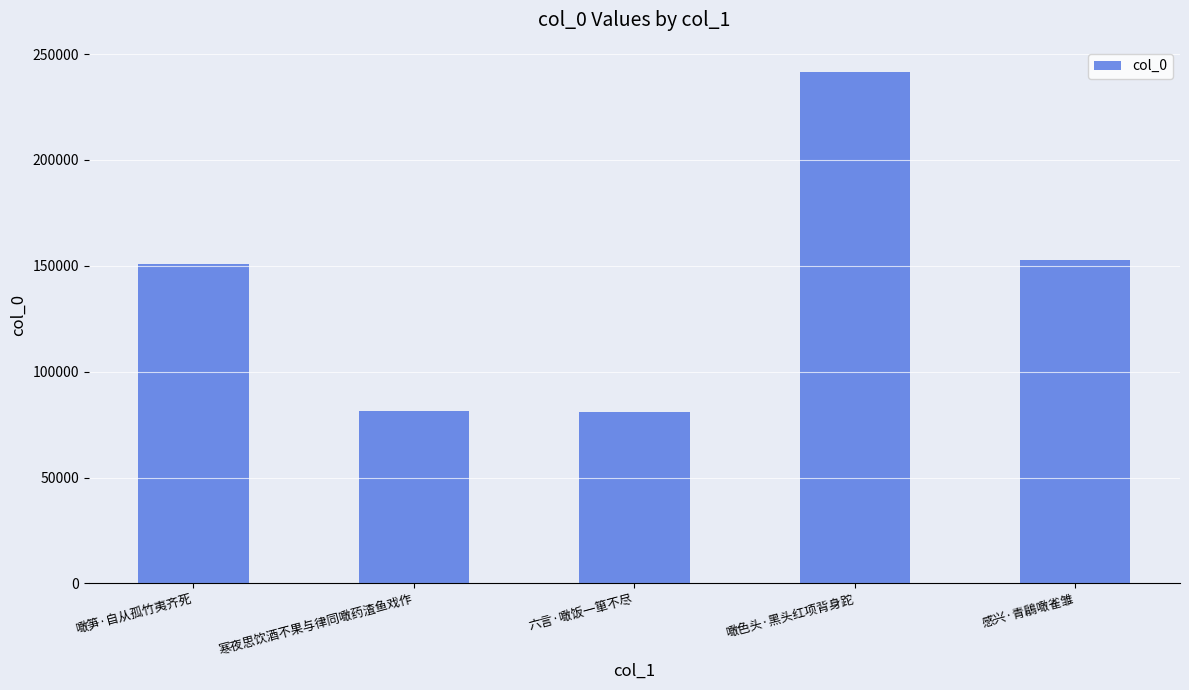

What is the ratio of the value at 寒夜思饮酒不果与律同噉药渣鱼戏作 to the value at 噉色头·黑头红项背身跎?

0.3